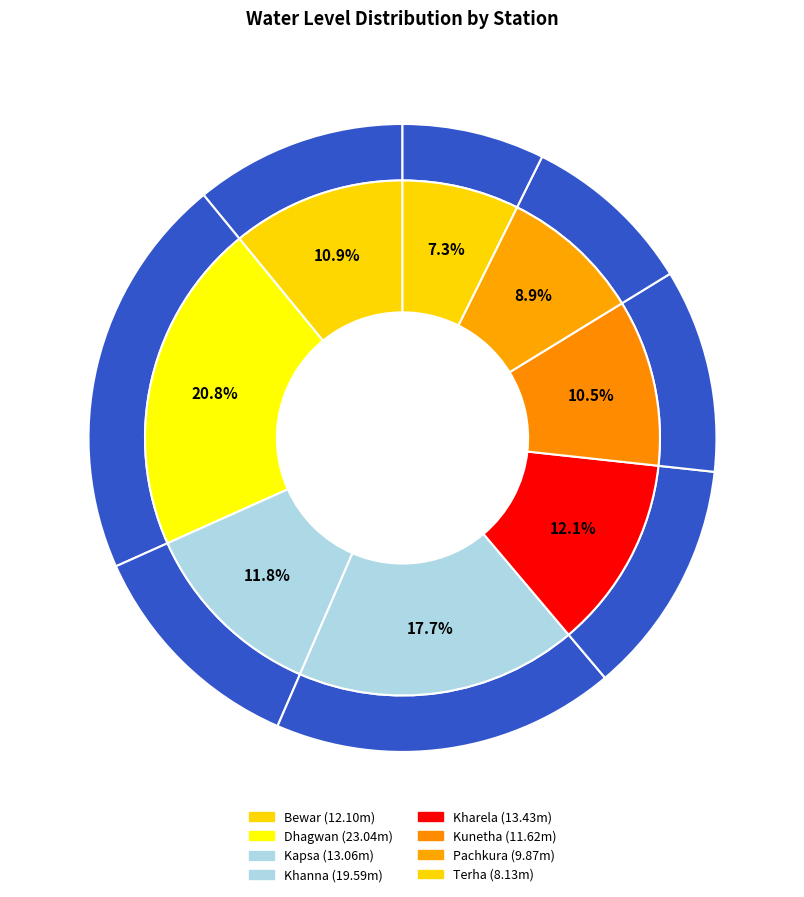

The Dhagwan slice represents 12% of the pie. True or false?

False